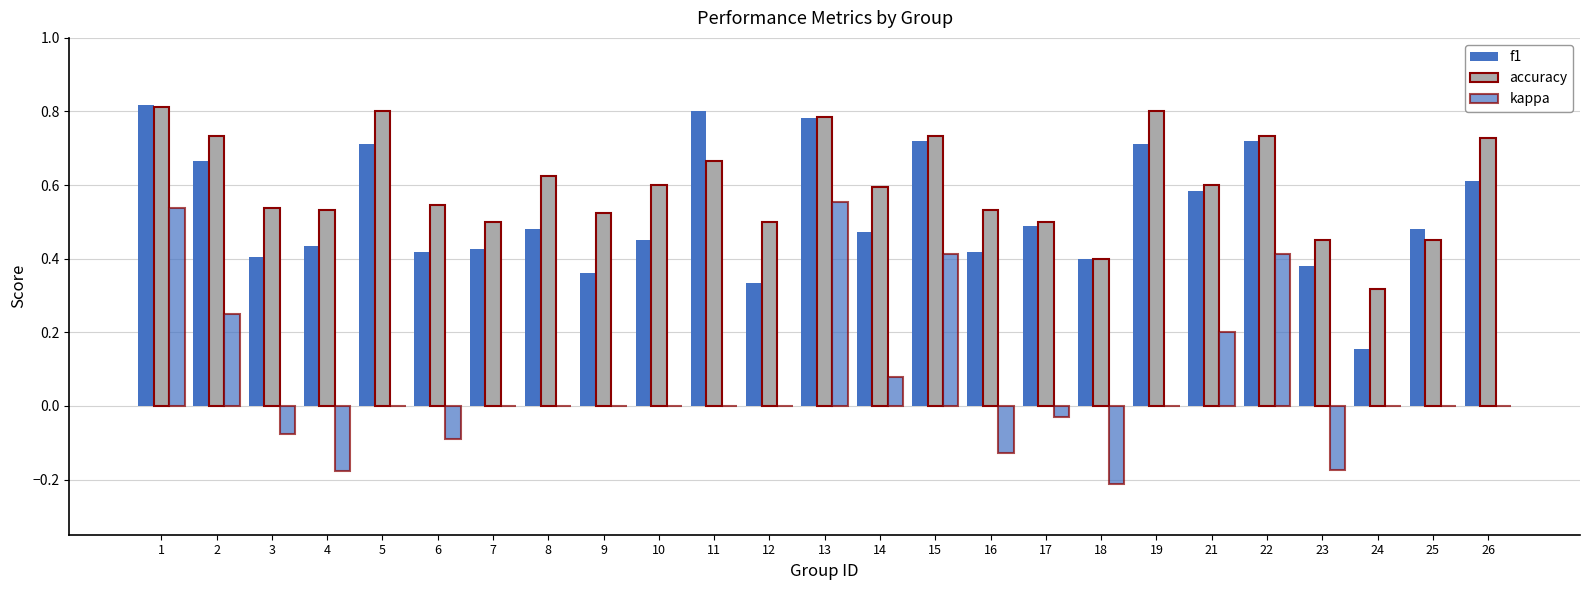

What is the minimum value shown in the chart?

-0.2